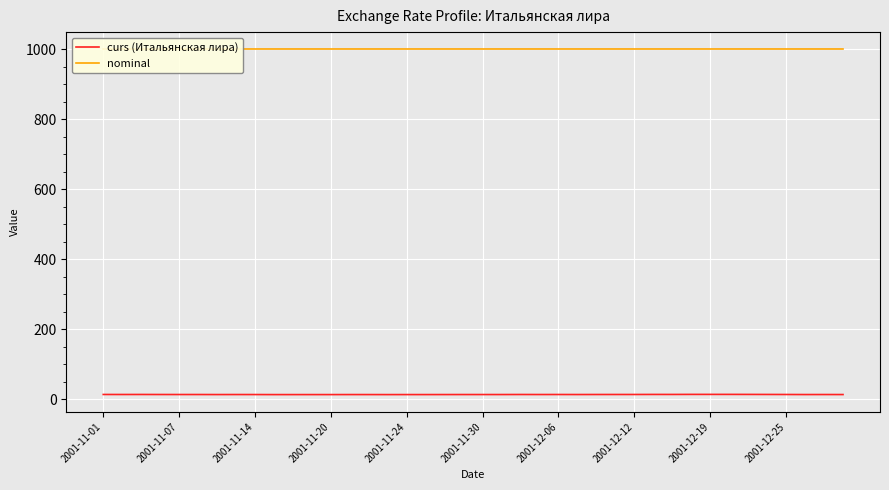

The curs (Итальянская лира) series shows 13.8 at 27. True or false?

True